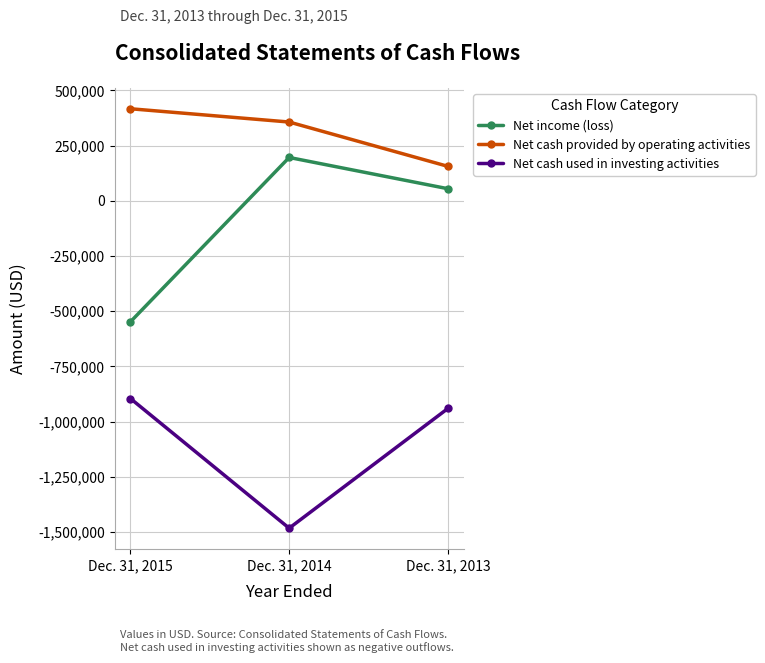

What are all the series names shown in the legend?

Net income (loss), Net cash provided by operating activities, Net cash used in investing activities